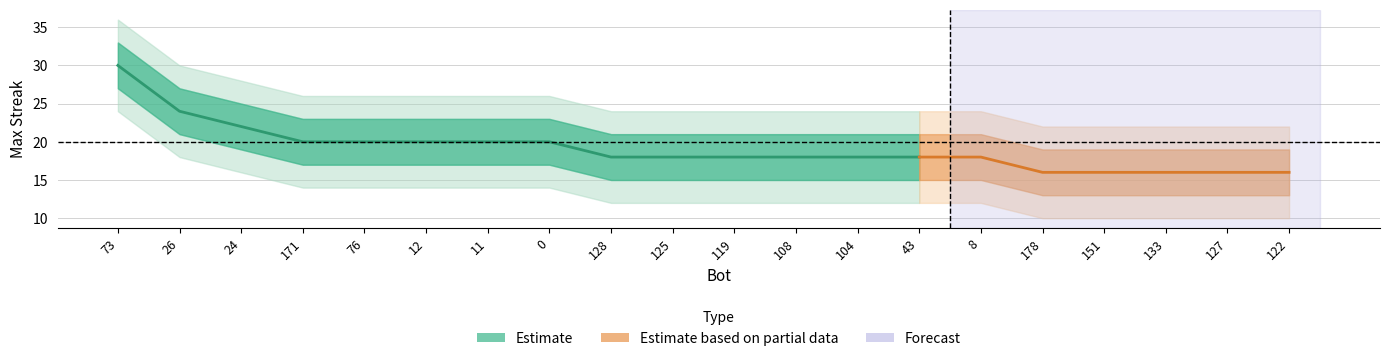

Which has a higher value, 8 or 128?

8